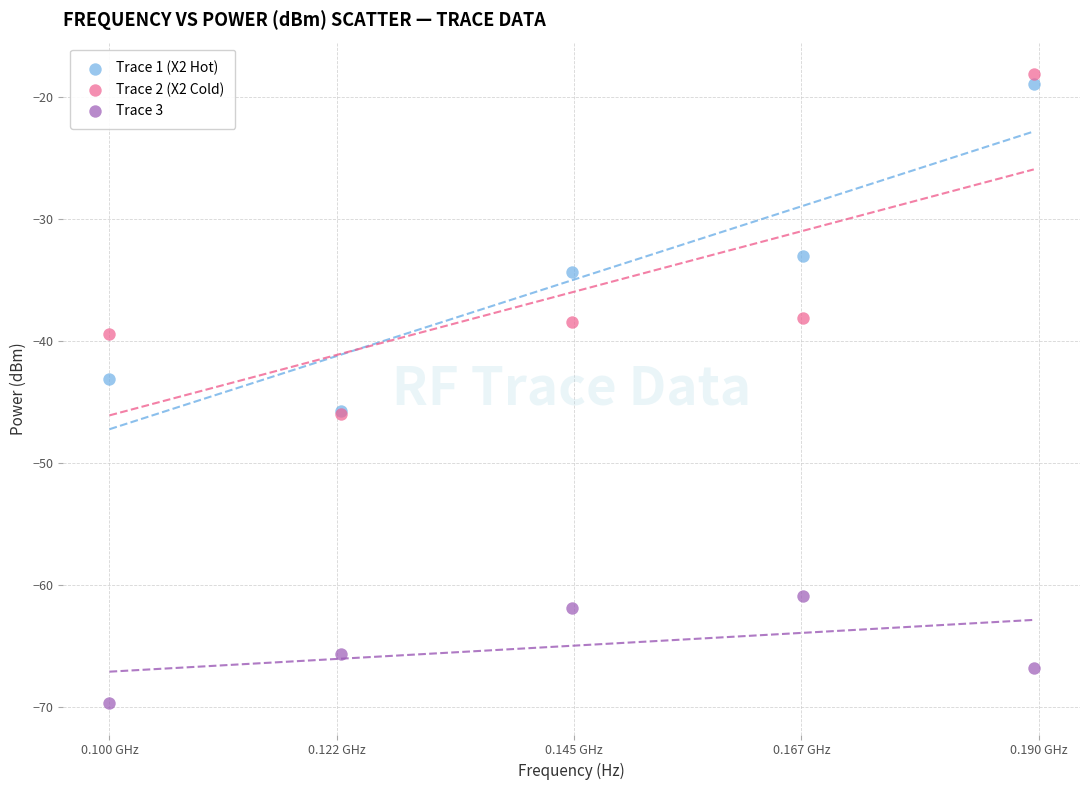

Which series has the largest Y range (max minus min)?

Trace 2 (X2 Cold)